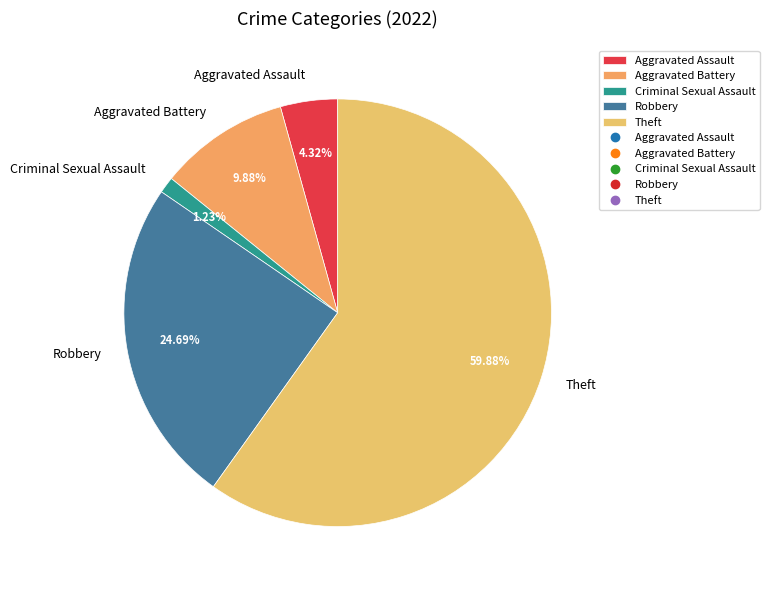

What is the majority slice?

Theft